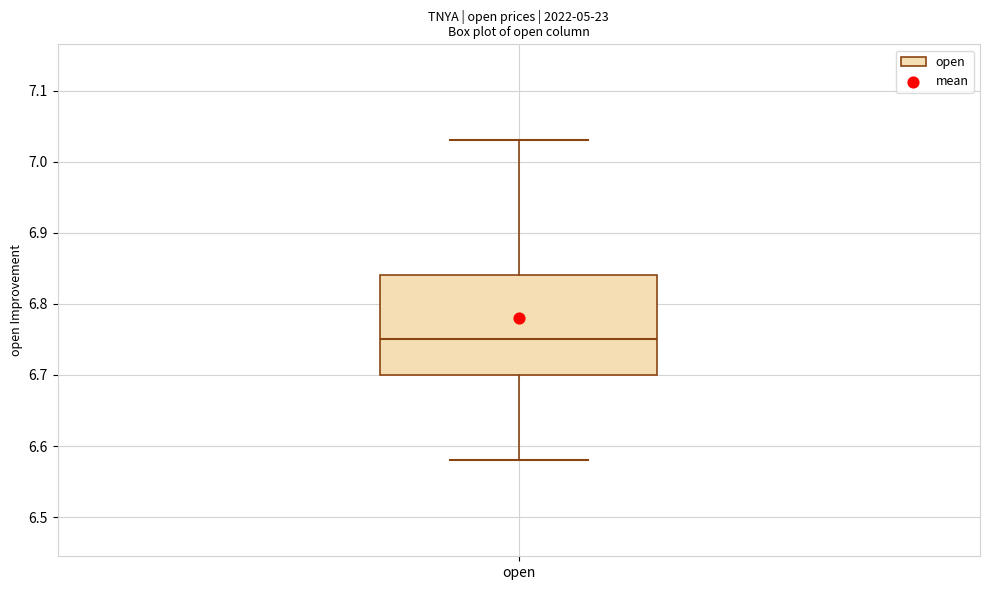

Read this box plot against the y-axis: the position of the median line, the range covered by the box, and the ends of both whiskers. The values are not printed on the chart, so give them approximately, as read against the axis.

median 6.75, box 6.70 to 6.84, whiskers 6.58 to 7.03